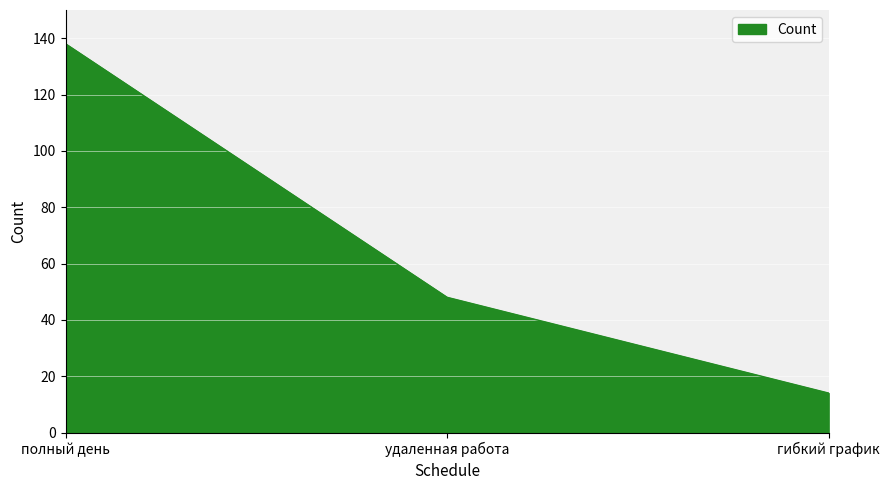

Which label corresponds to the largest value in the chart?

полный день